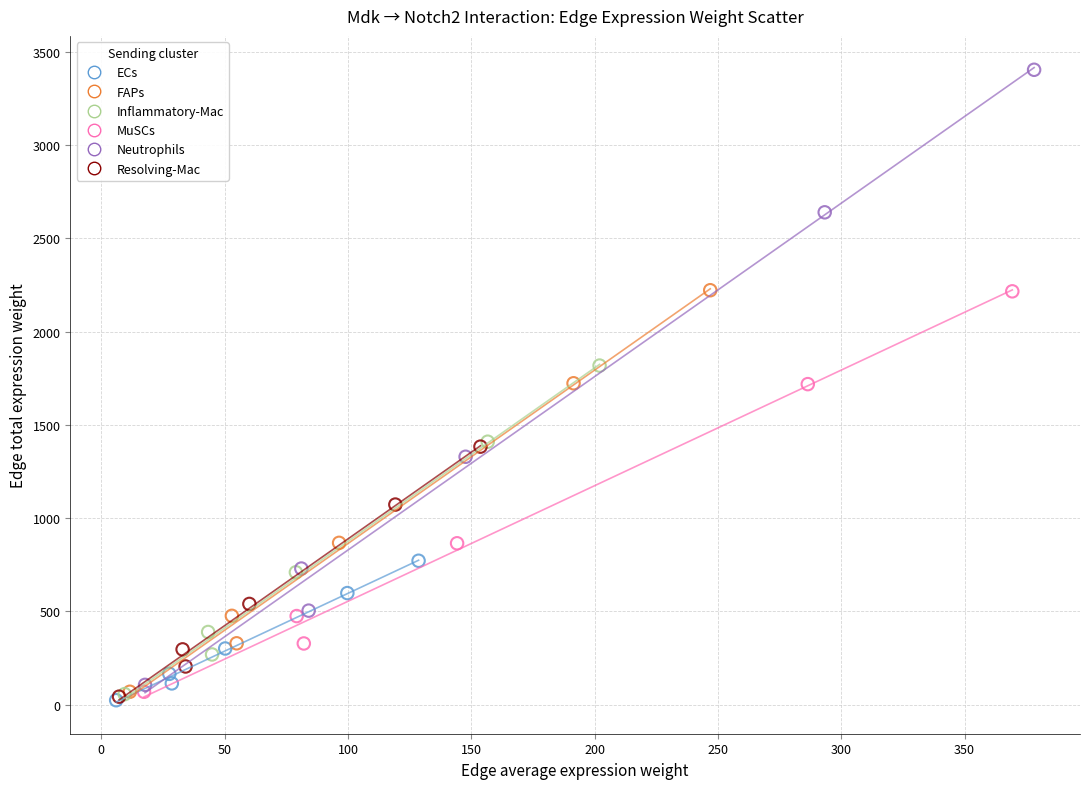

Which series contains the highest Y value?

Neutrophils